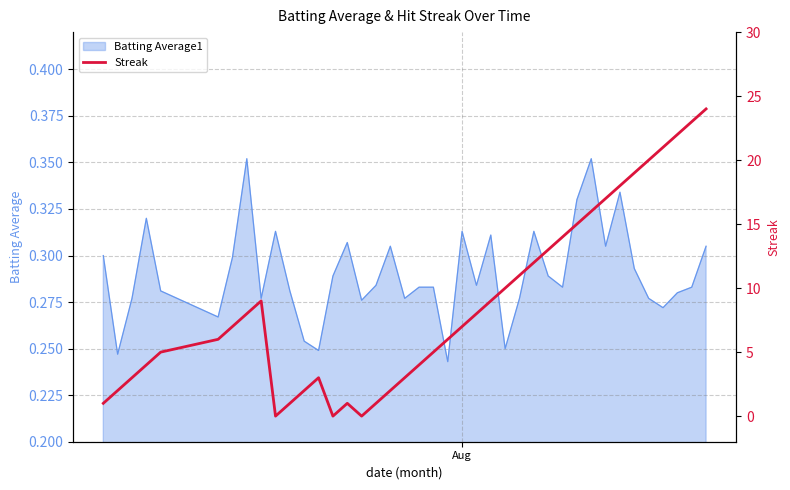

How many values are below 7?

19